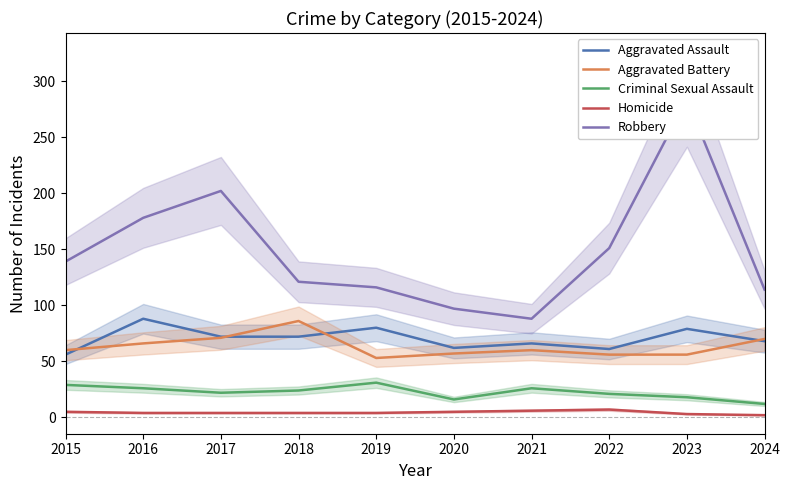

Which series has the largest range (max minus min)?

Robbery